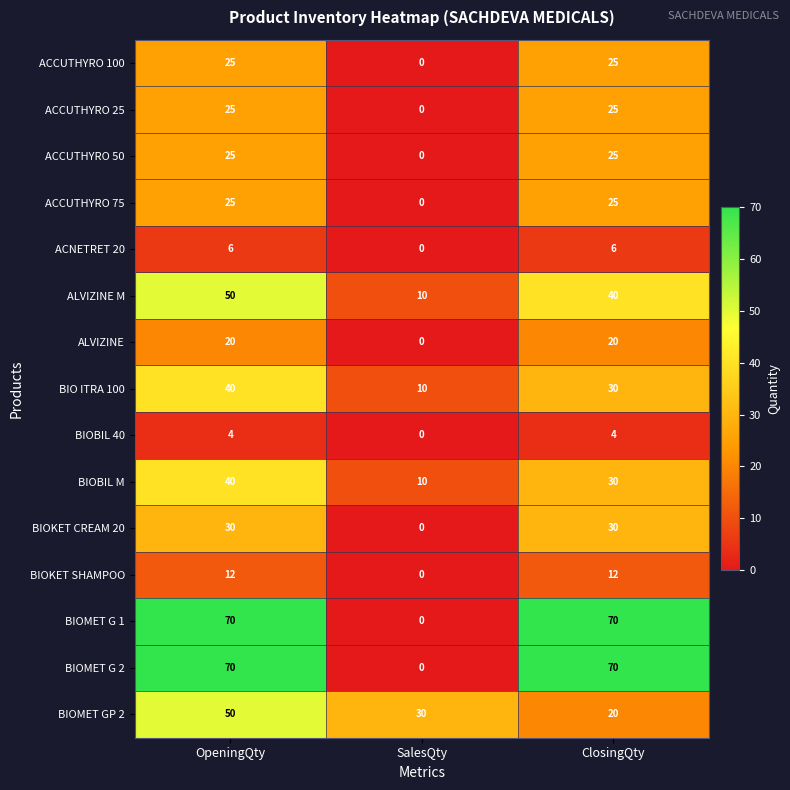

How many BIOBIL 40 values are between 0 and 4?

3